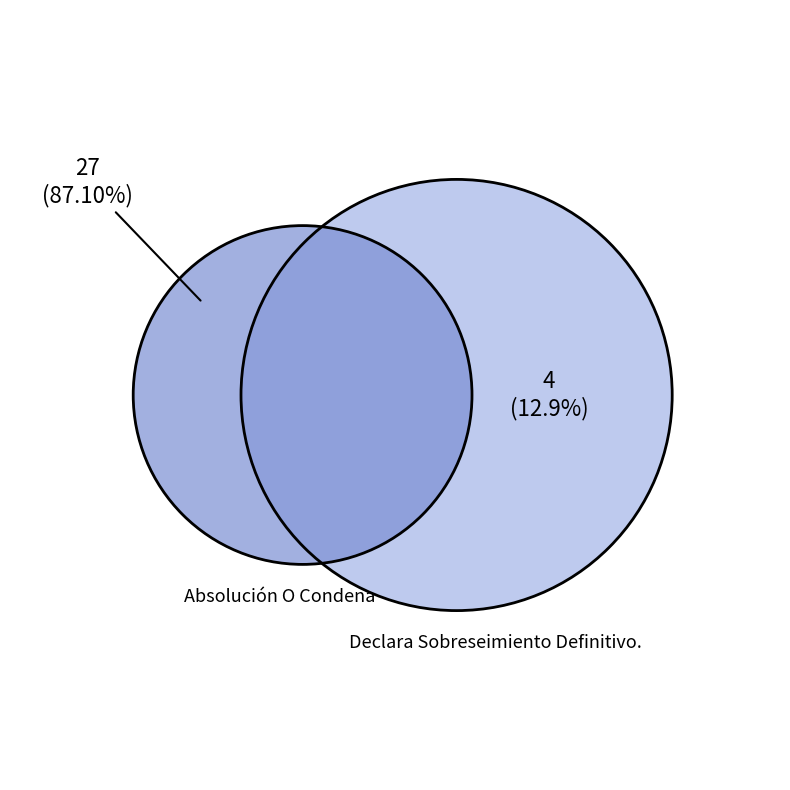

Count the number of slices in the pie.

2